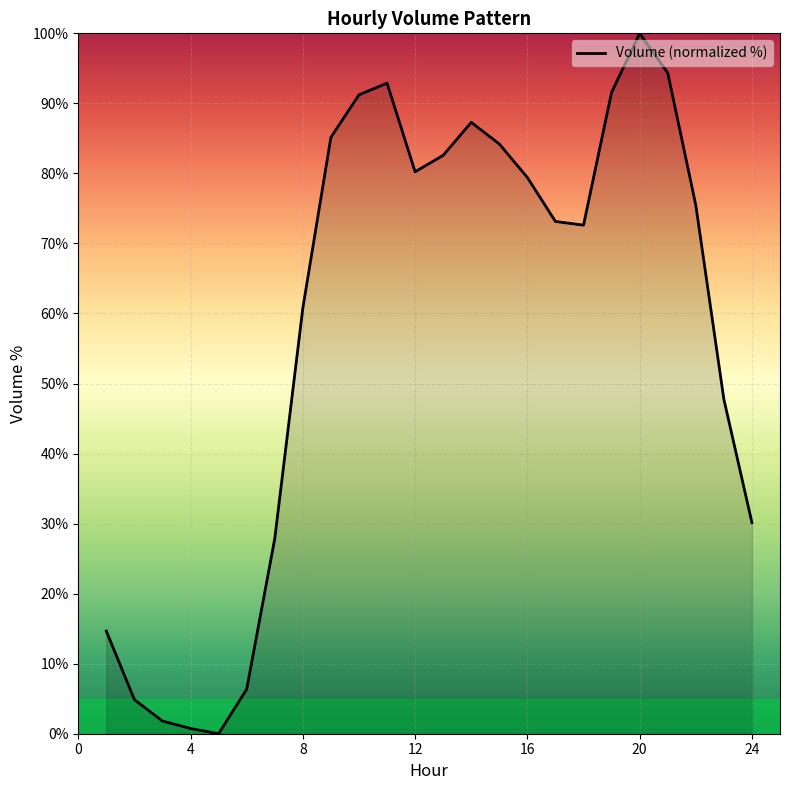

What is the maximum value shown in the chart?

100.0